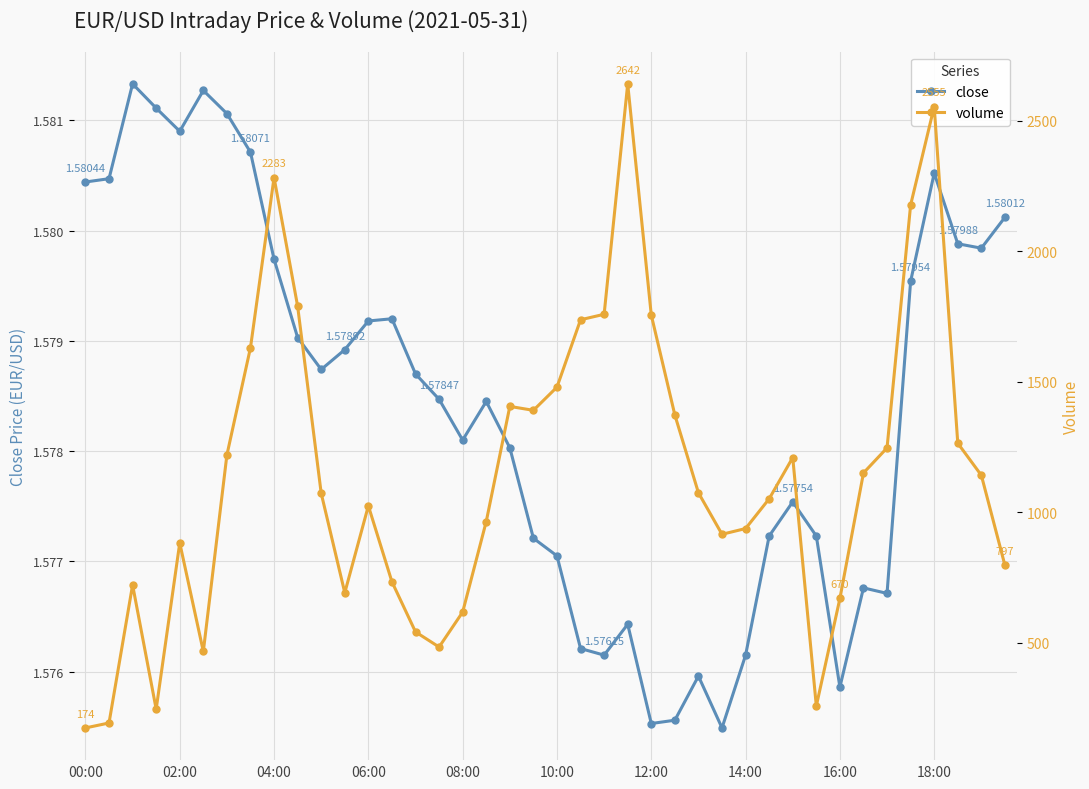

What is the minimum value for volume?

174.0